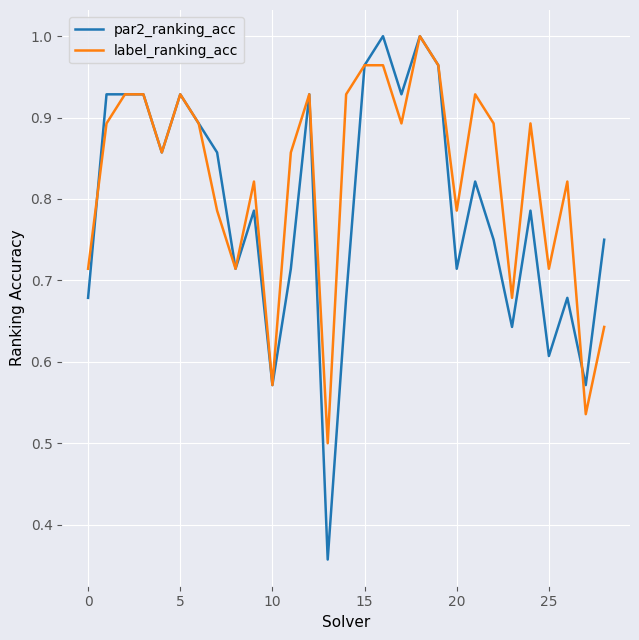

Rank the series by their average value, from lowest to highest.

par2_ranking_acc, label_ranking_acc